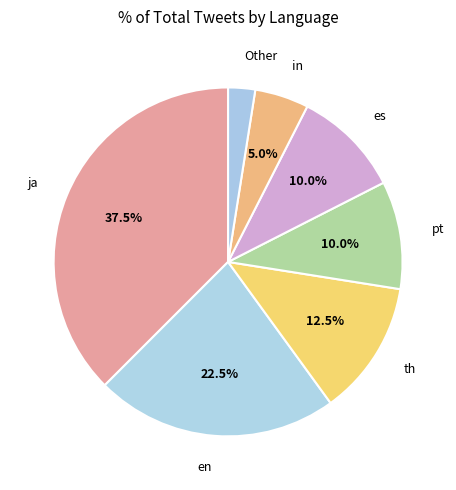

To the nearest percent, what is the average slice percentage?

14%